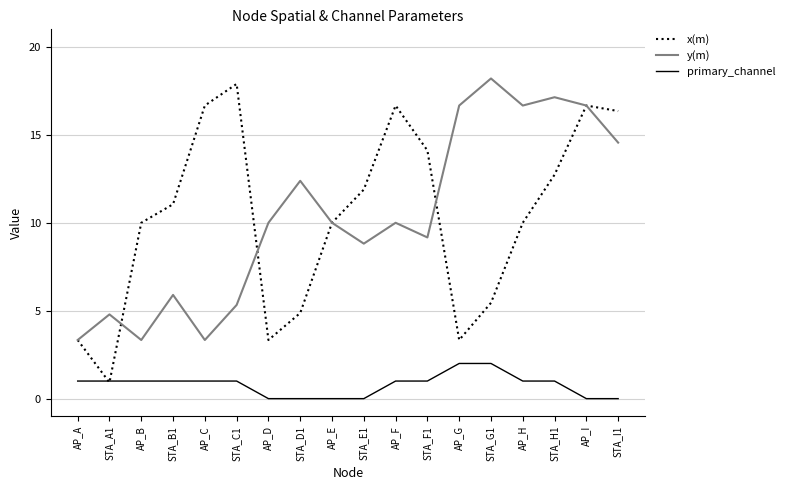

At which category does y(m) reach its first local valley?

AP_B